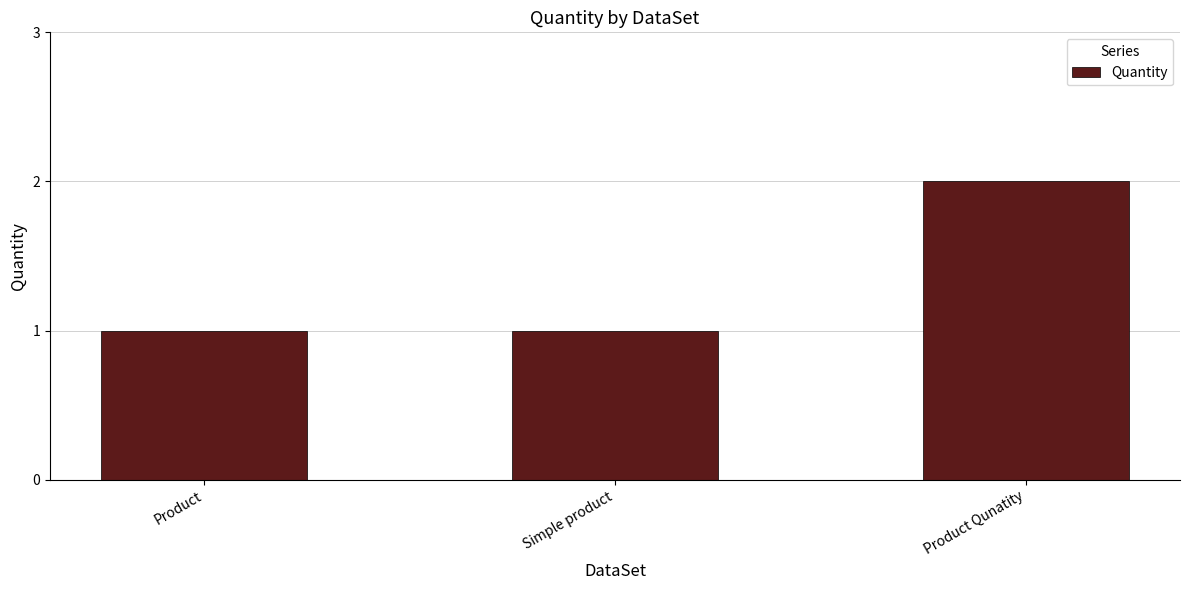

What is the sum of the values at Product and Product Qunatity?

3